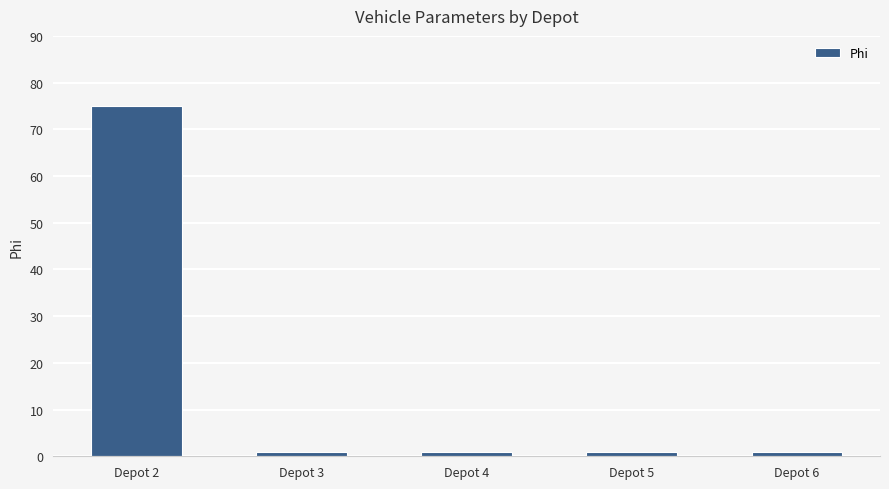

What is the approximate value at Depot 4?

1